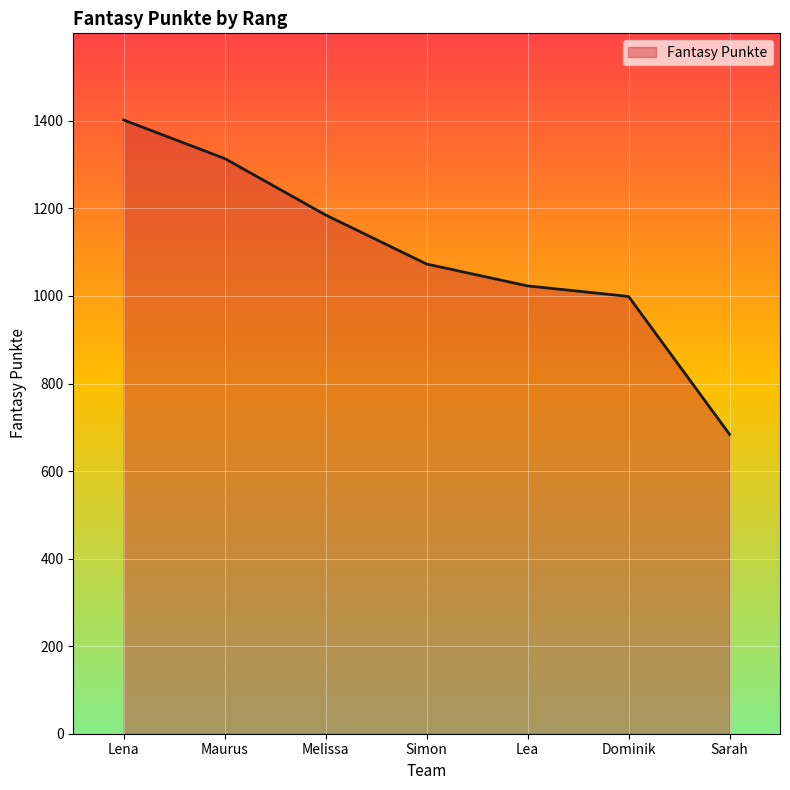

Count the number of categories in the chart.

7